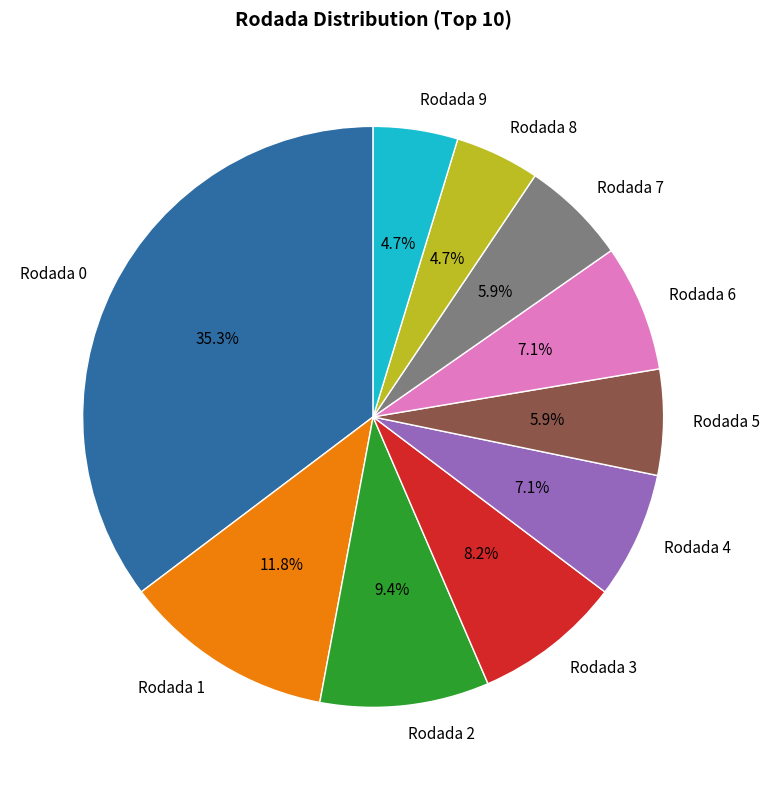

Between Rodada 1 and Rodada 6, which is larger?

Rodada 1